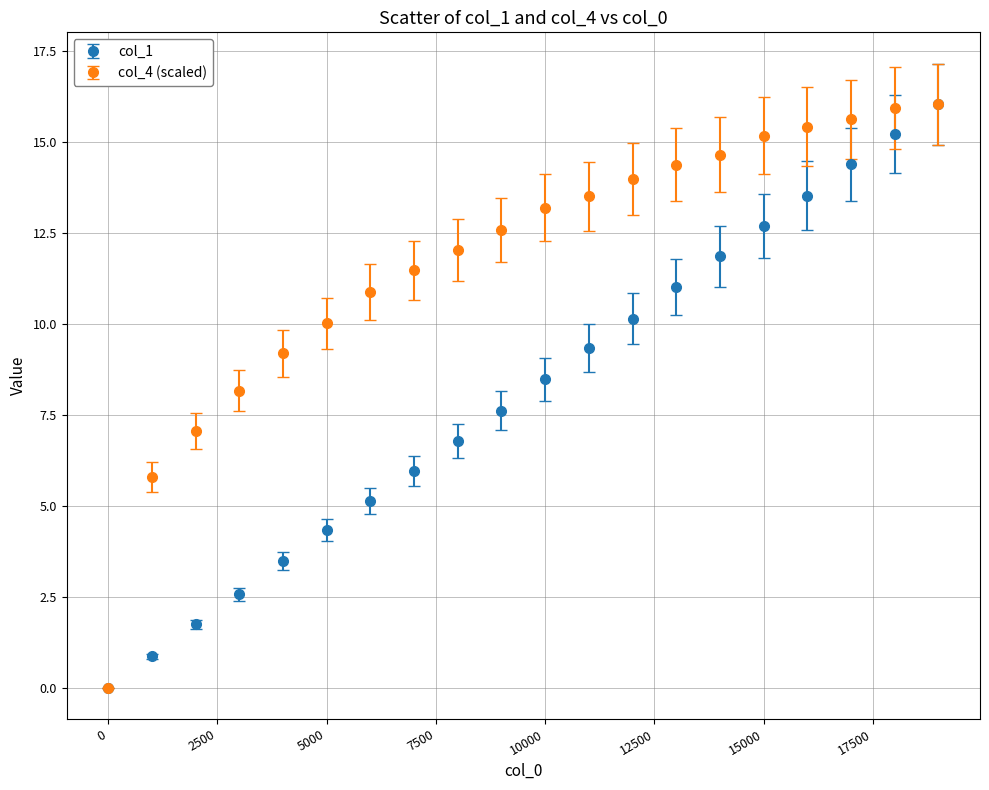

What are all the series names shown in the legend?

col_1, col_4 (scaled)